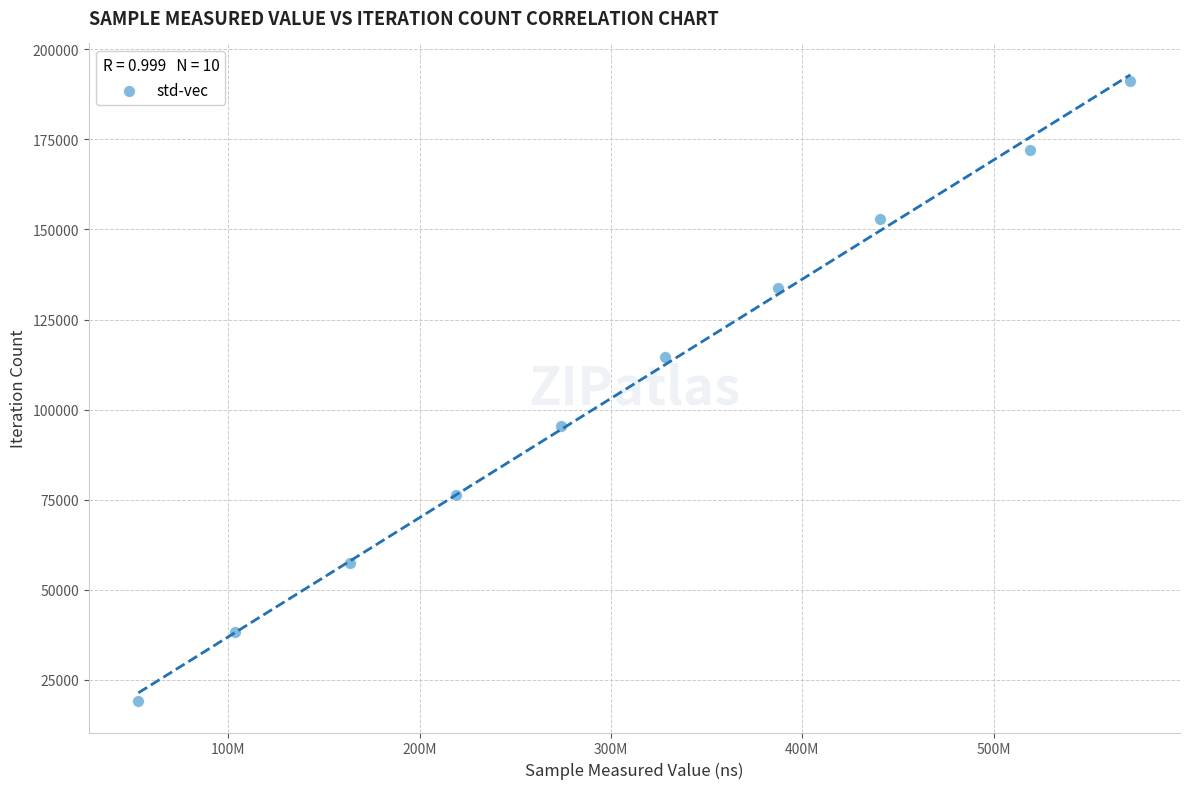

What is the range of X values (max minus min)?

518395345